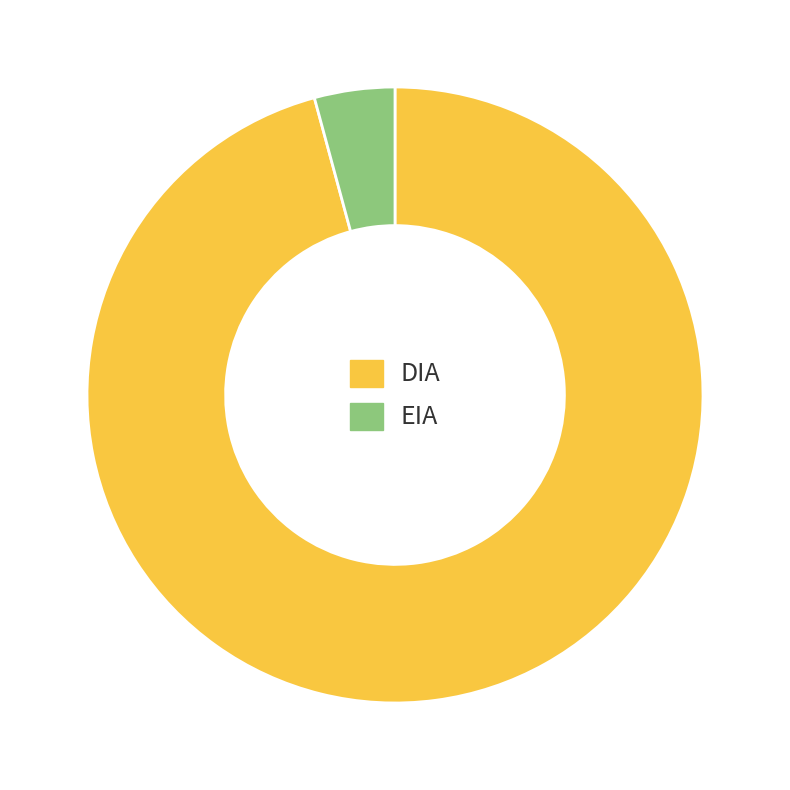

Between EIA and DIA, which is larger?

DIA